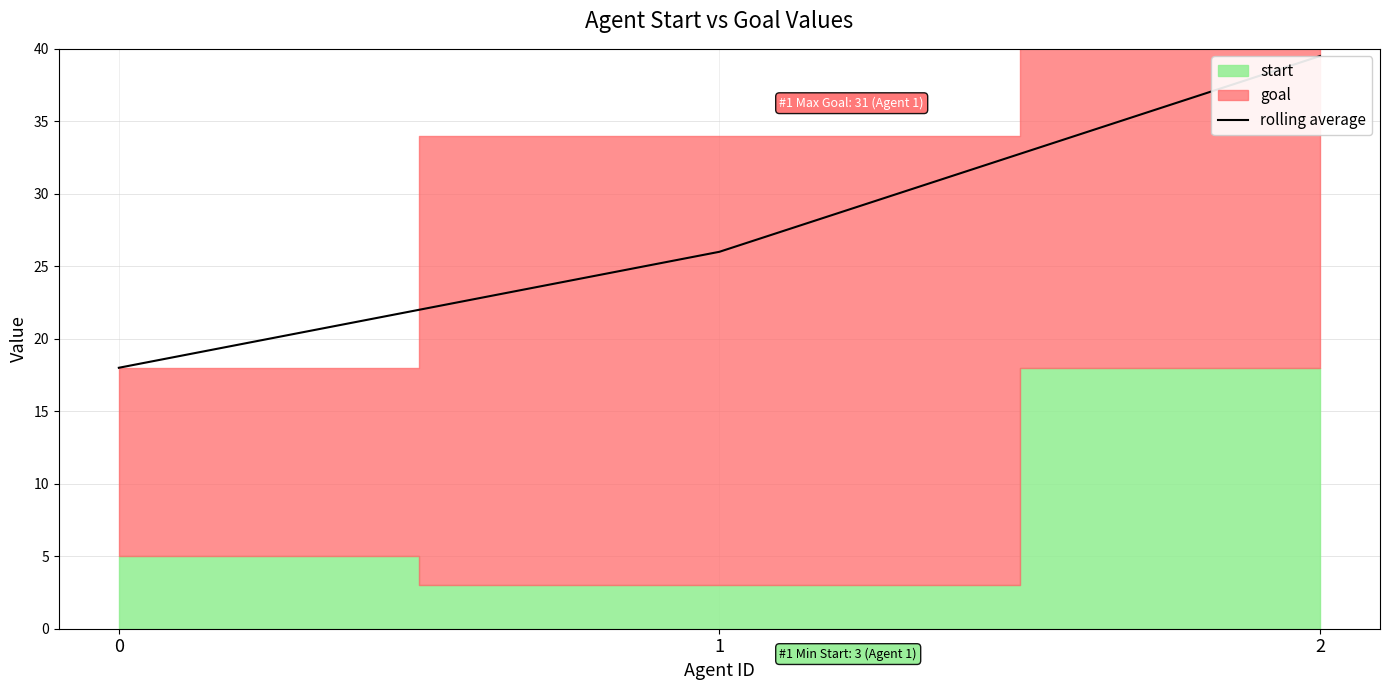

What is the sum of all values?

83.5